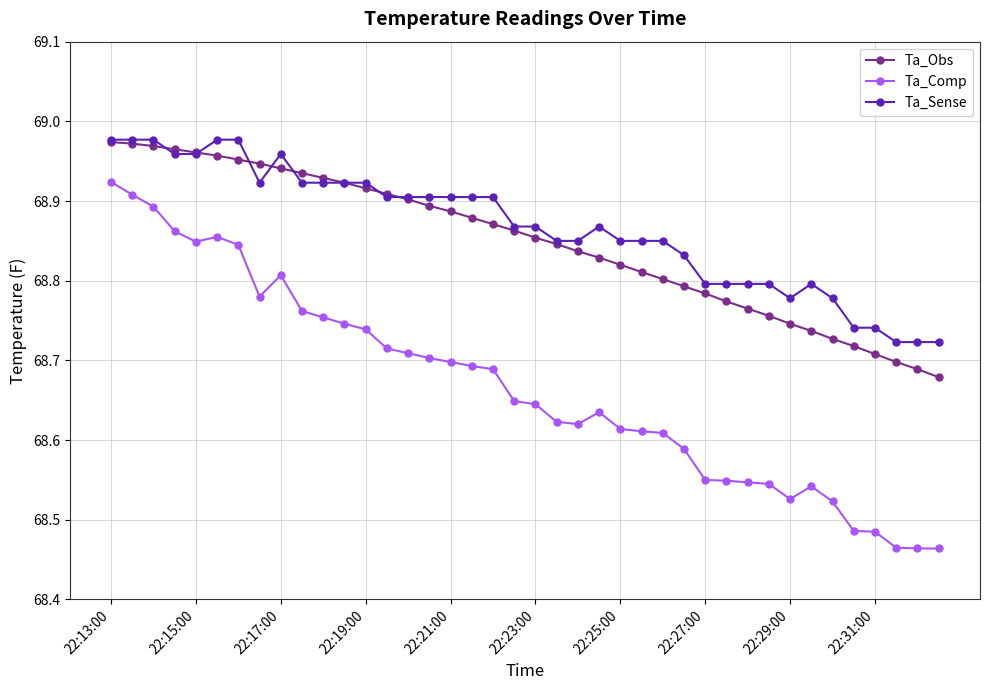

True or false: Ta_Sense and Ta_Comp intersect in this chart.

False